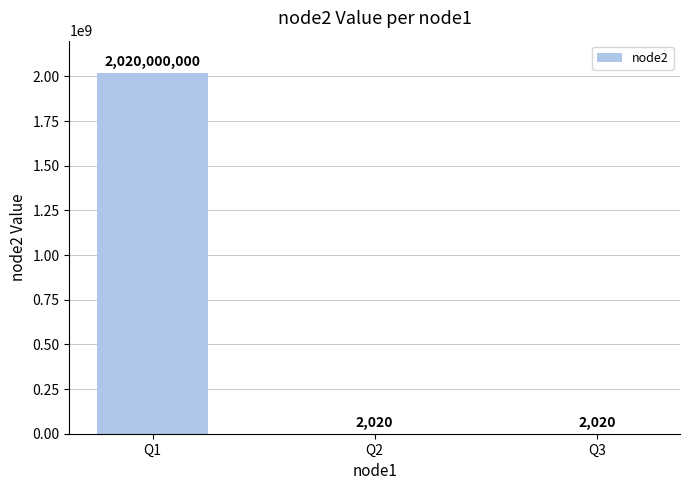

What is the average value?

673334680